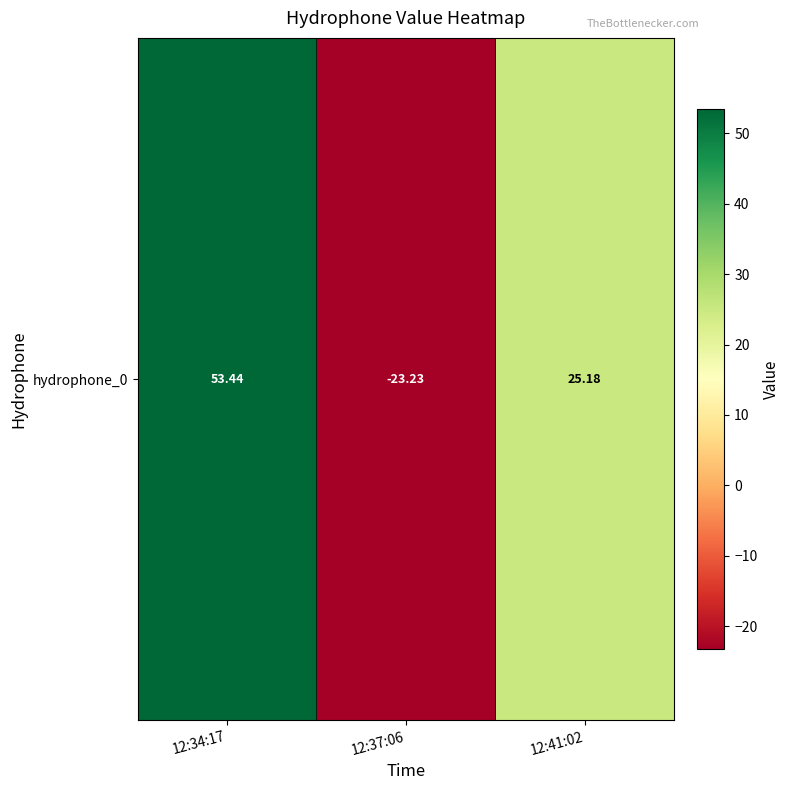

Rank the categories by value from highest to lowest.

12:34:17, 12:41:02, 12:37:06